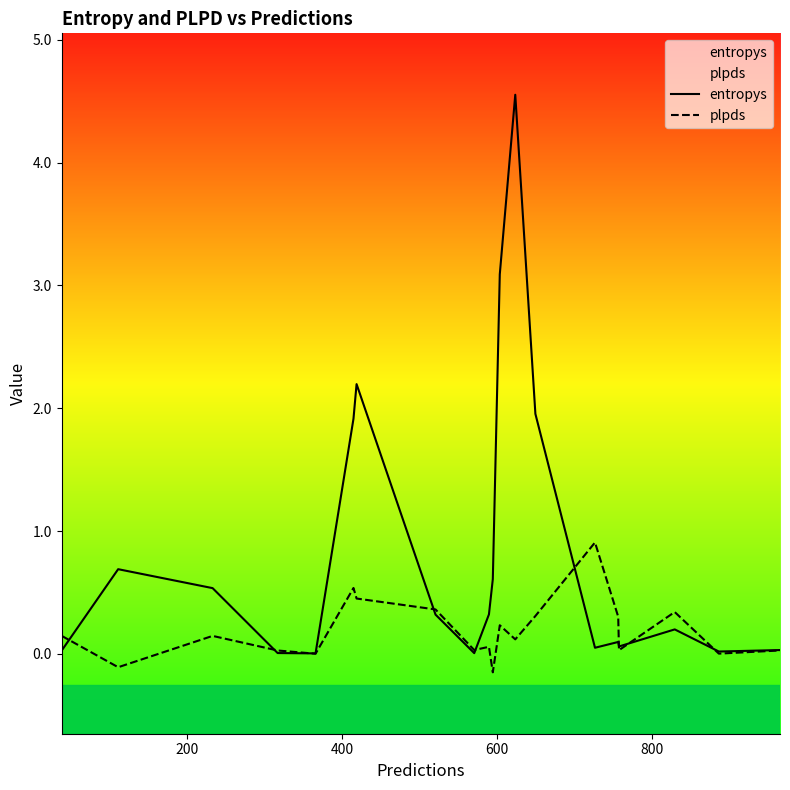

Reading left to right, what are all the values shown in this chart?

entropys: 0.0	0.7	0.5	0.0	0.0	1.9	2.2	0.3	0.0	0.3	0.6	3.1	4.6	2.0	0.0	0.1	0.1	0.2	0.0	0.0
plpds: 0.1	-0.1	0.1	0.0	0.0	0.5	0.5	0.4	0.0	0.1	-0.2	0.2	0.1	0.3	0.9	0.3	0.0	0.3	0.0	0.0